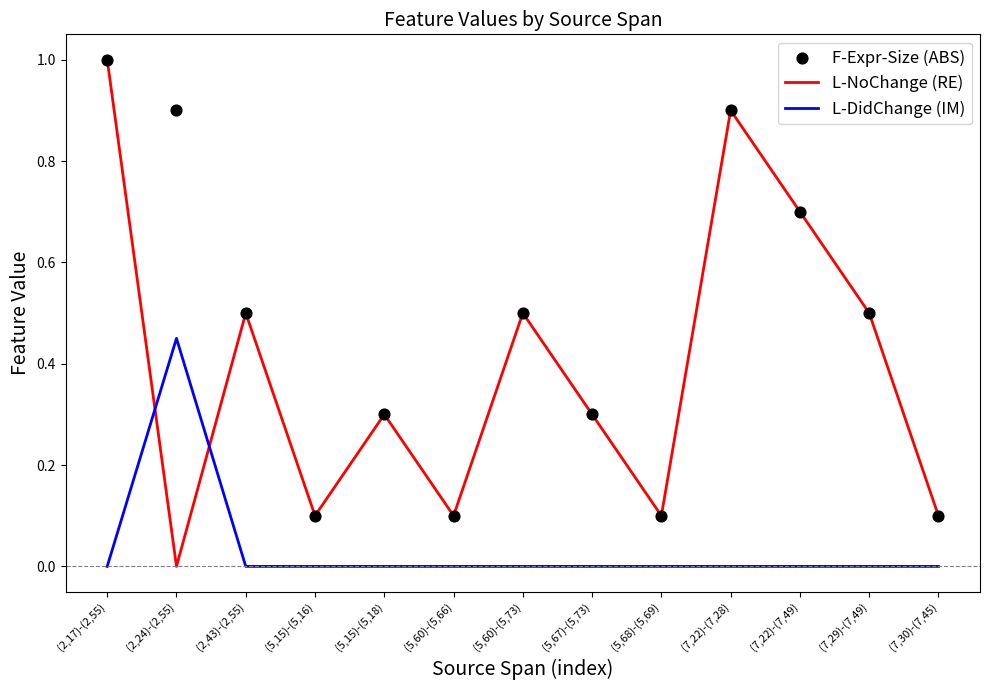

Is the value of F-Expr-Size (ABS) at (7,22)-(7,49) greater than the value of L-NoChange (RE) at (5,15)-(5,16)?

Yes